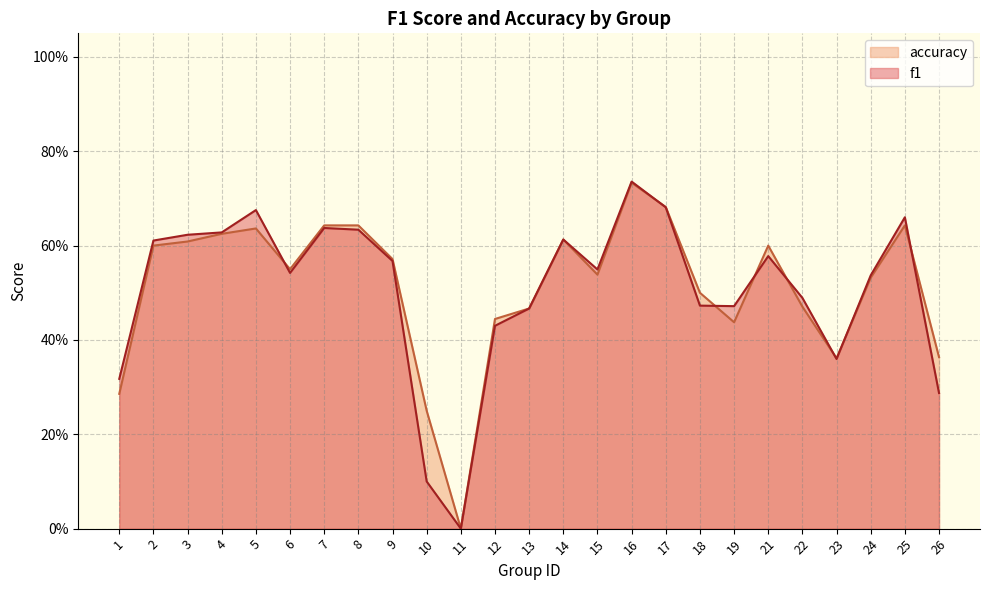

Between 8 and 22, which series saw the biggest shift?

accuracy